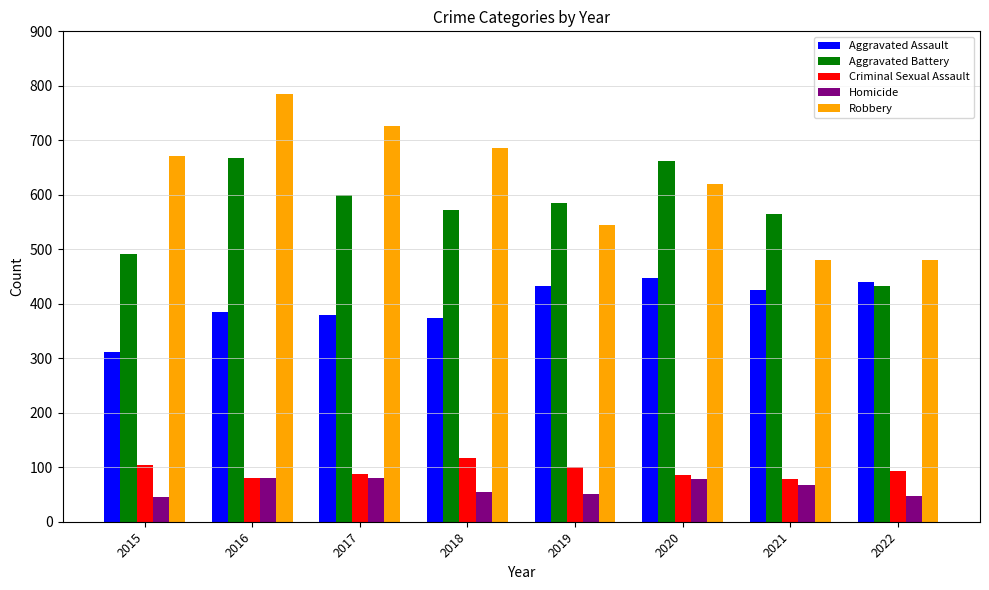

Rank the series by their maximum value, from lowest to highest.

Homicide, Criminal Sexual Assault, Aggravated Assault, Aggravated Battery, Robbery